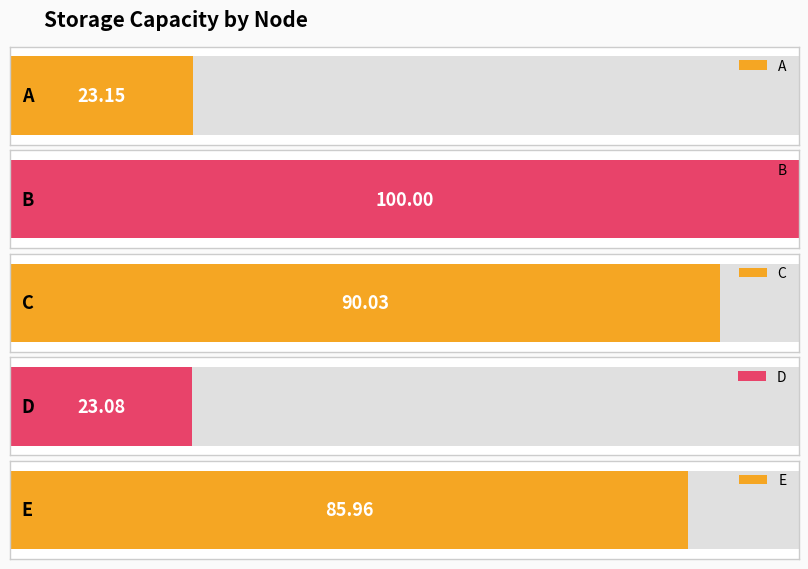

What is the value of the 4th bar from the left?

23.1